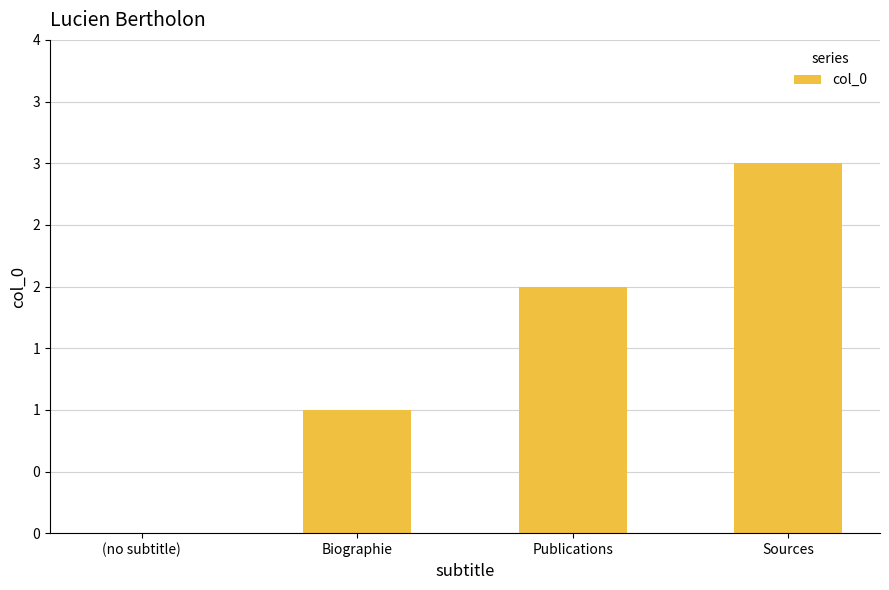

Are the bars horizontal?

No